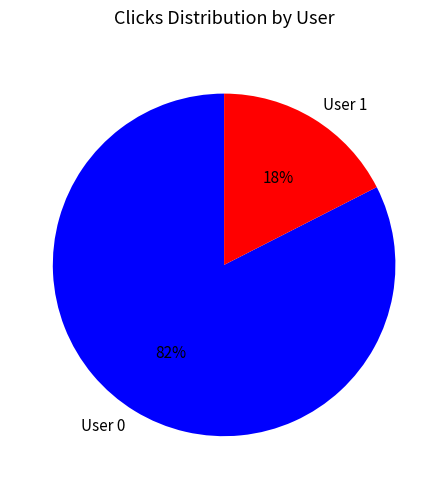

How many segments does this pie chart have?

2